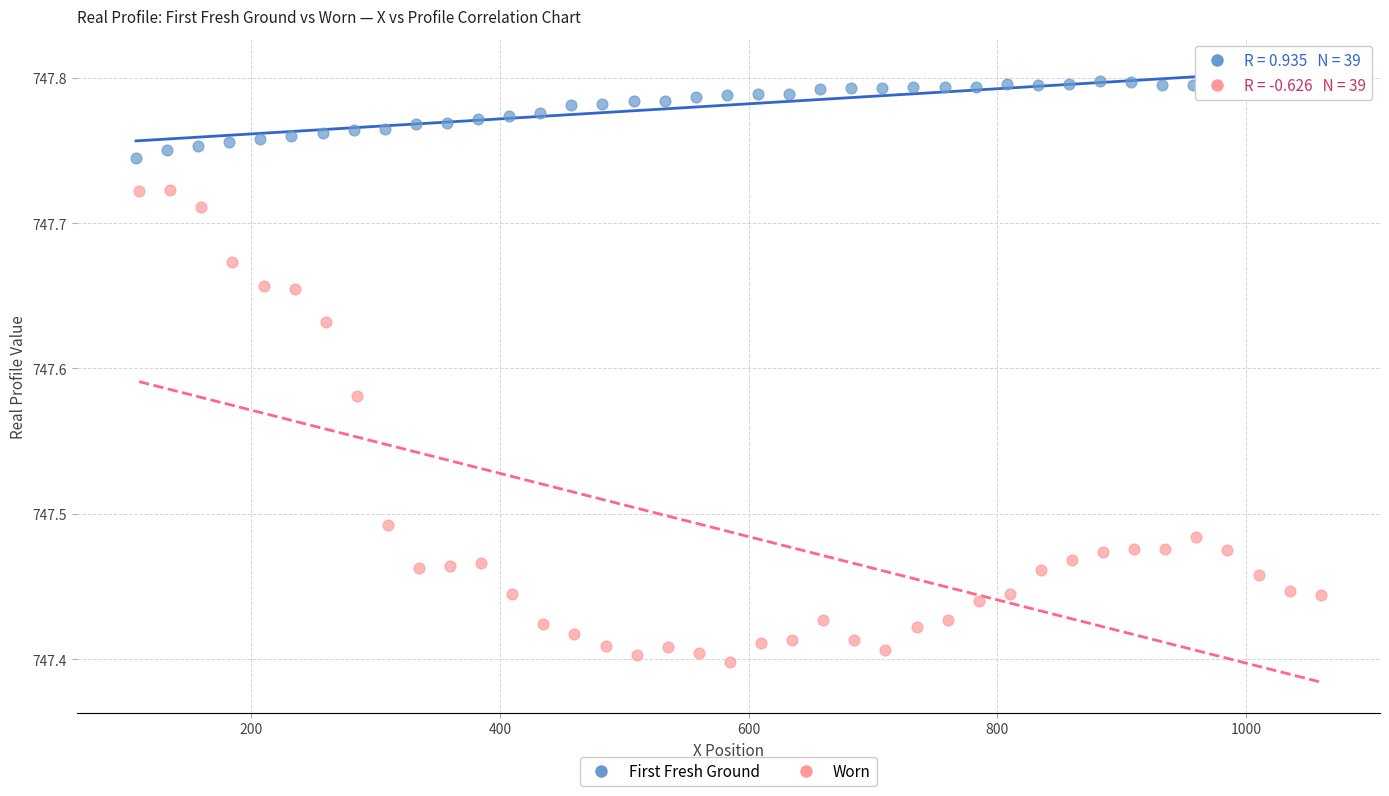

Which series has the largest Y range (max minus min)?

Worn